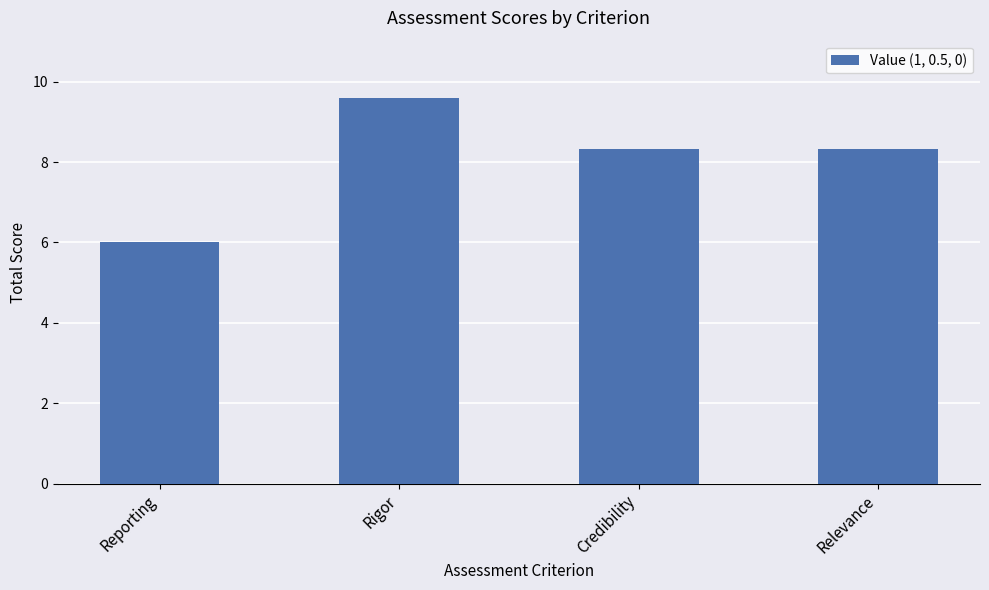

What is the change in value from Reporting to Credibility?

+2.3